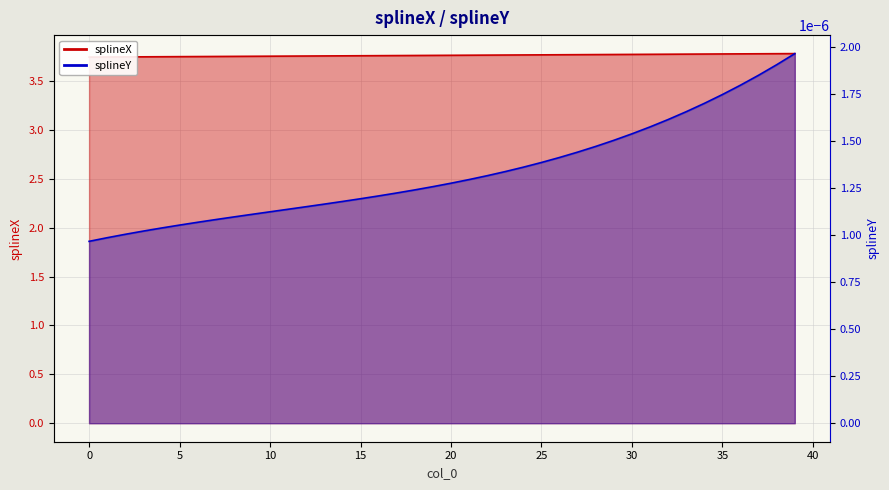

How many splineX values are between 3 and 4?

40